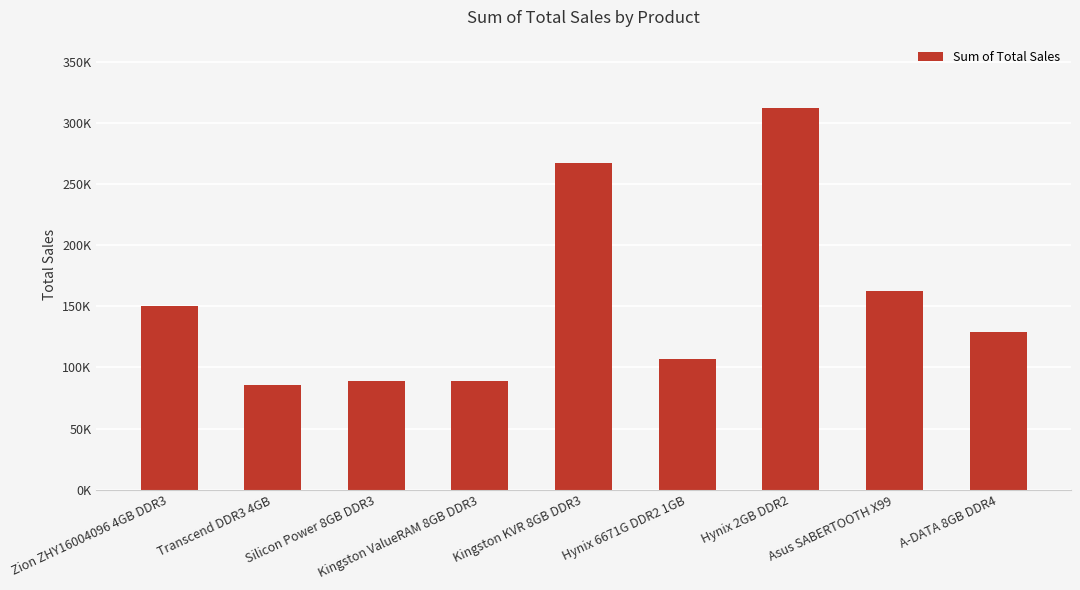

Reading left to right, transcribe all the data shown in this chart.

150448.2	85936.6	88918.3	89252.6	266980.4	107122.4	311854.2	162717.7	128998.3